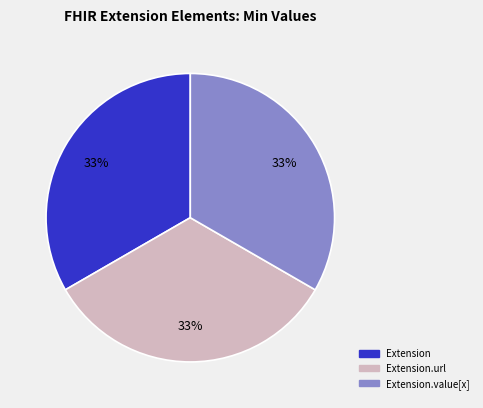

To the nearest percent, what is the average slice percentage?

33%